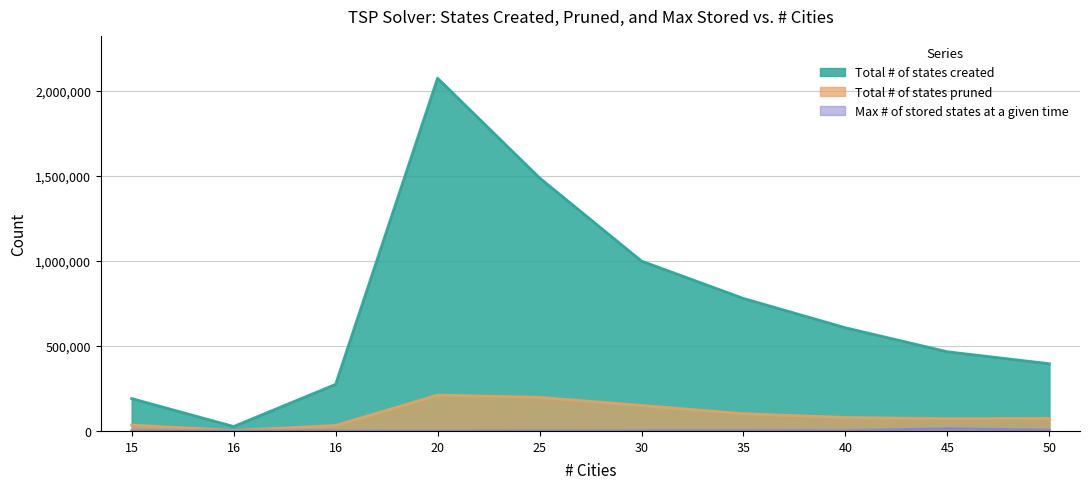

True or false: Max # of stored states at a given time has a value of 45 at 16.

False